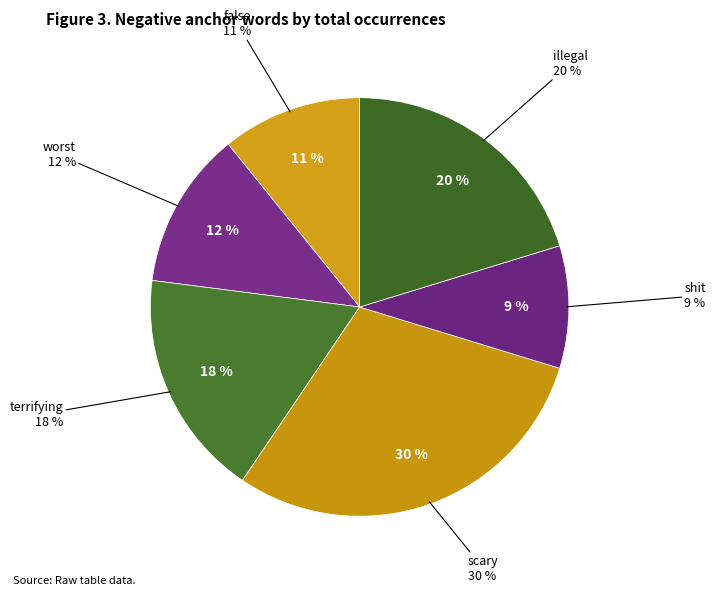

The illegal slice represents 20% of the pie. True or false?

True